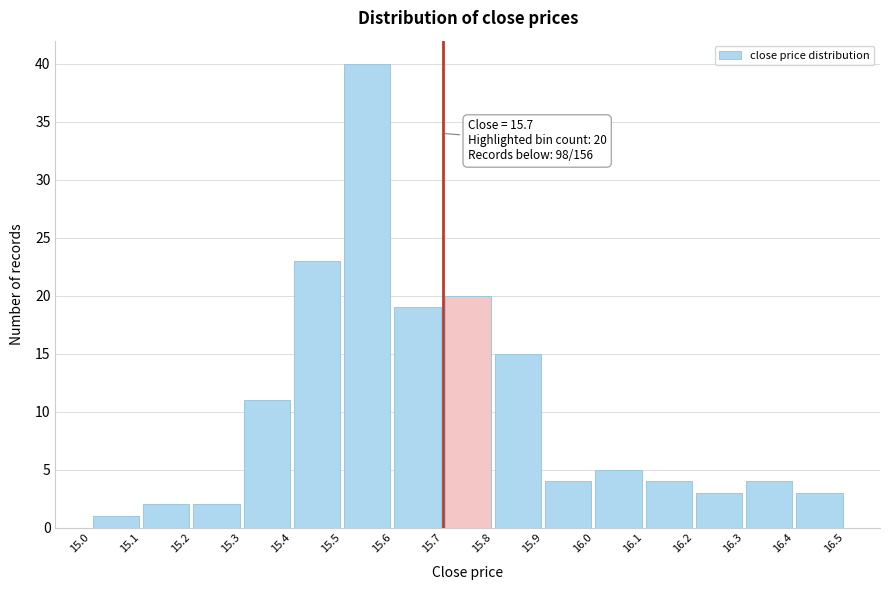

Which range on the x-axis has the tallest bar?

15.5 to 15.6